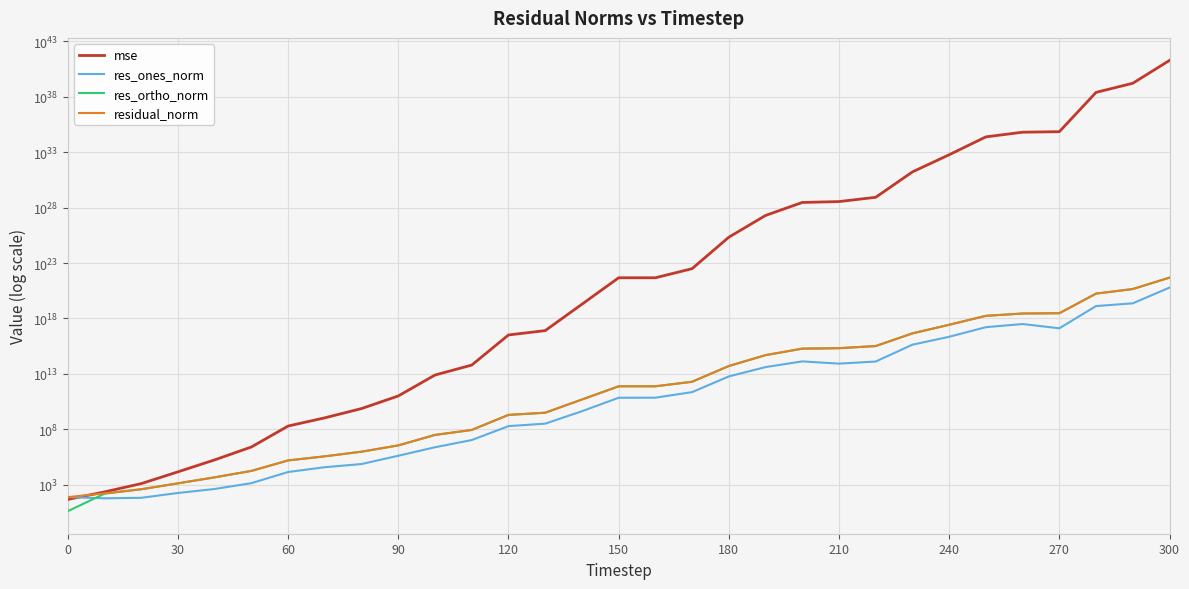

Rank the series by their maximum value, from highest to lowest.

mse, residual_norm, res_ortho_norm, res_ones_norm